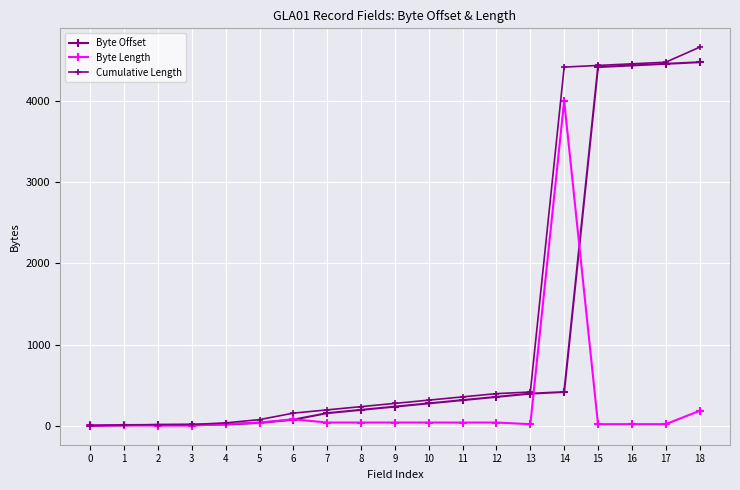

Reading left to right, what are all the values shown in this chart?

Byte Offset: 0=0	1=4	2=12	3=14	4=16	5=36	6=76	7=156	8=196	9=236	10=276	11=316	12=356	13=396	14=416	15=4416	16=4436	17=4456	18=4476
Byte Length: 0=4	1=8	2=2	3=2	4=20	5=40	6=80	7=40	8=40	9=40	10=40	11=40	12=40	13=20	14=4000	15=20	16=20	17=20	18=184
Cumulative Length: 0=4	1=12	2=14	3=16	4=36	5=76	6=156	7=196	8=236	9=276	10=316	11=356	12=396	13=416	14=4416	15=4436	16=4456	17=4476	18=4660